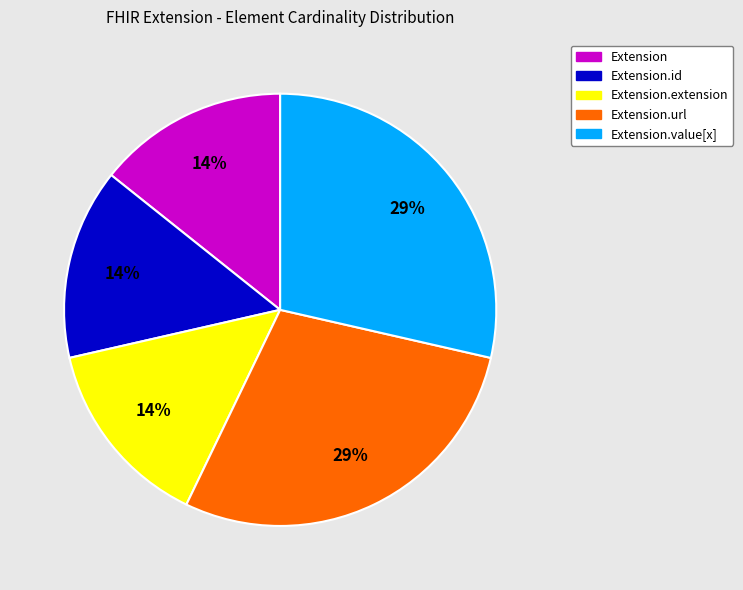

To the nearest percent, what is the average slice percentage?

20%